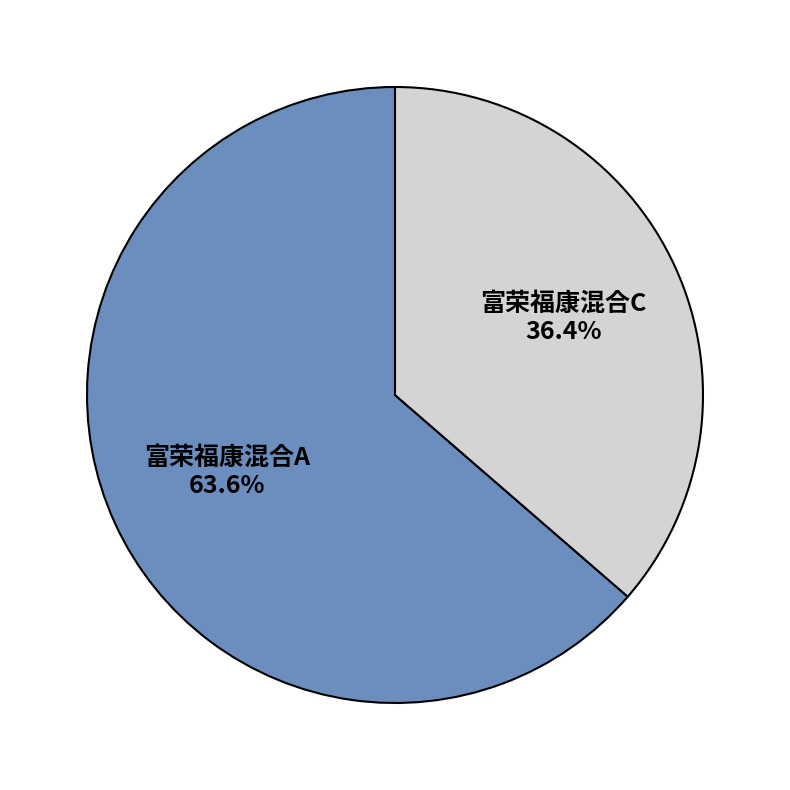

Rank the categories by value from highest to lowest.

富荣福康混合A, 富荣福康混合C